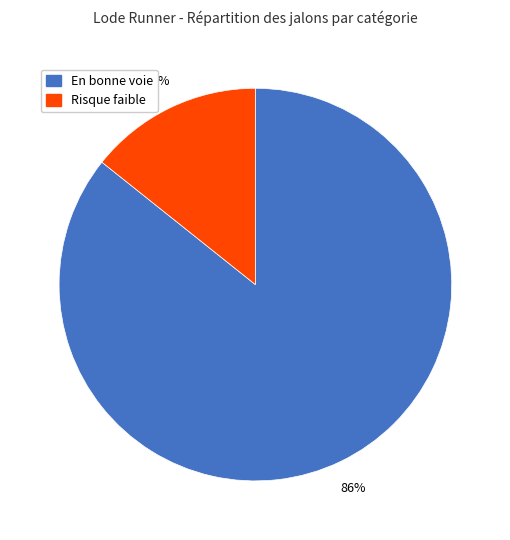

To the nearest percent, what is the average slice percentage?

50%